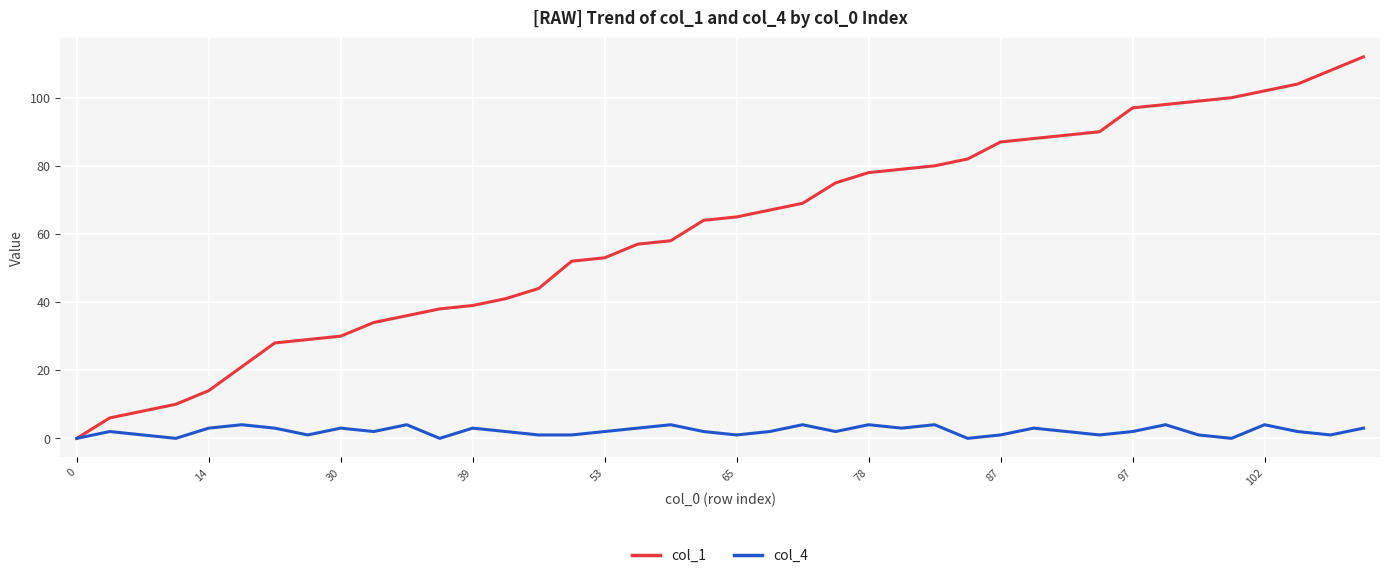

Rank the series by their maximum value, from highest to lowest.

col_1, col_4